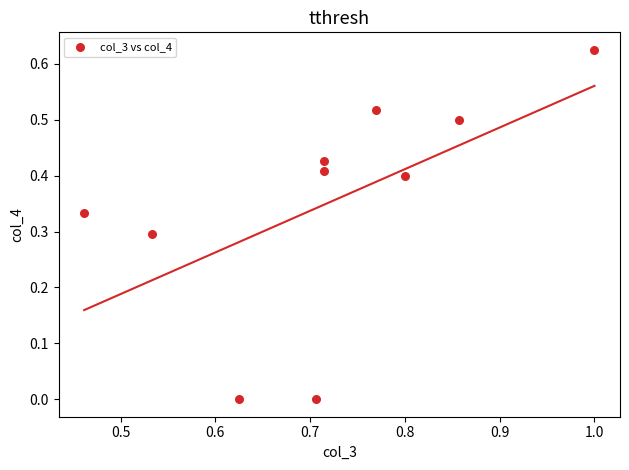

What is the average X value?

0.7